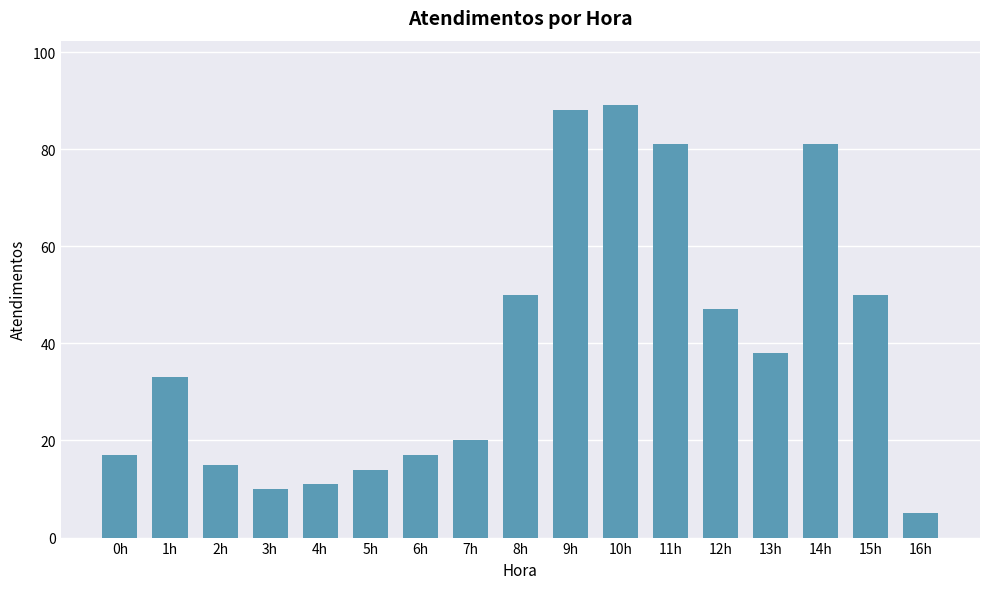

Reading right to left, extract all data points from this chart.

5	50	81	38	47	81	89	88	50	20	17	14	11	10	15	33	17